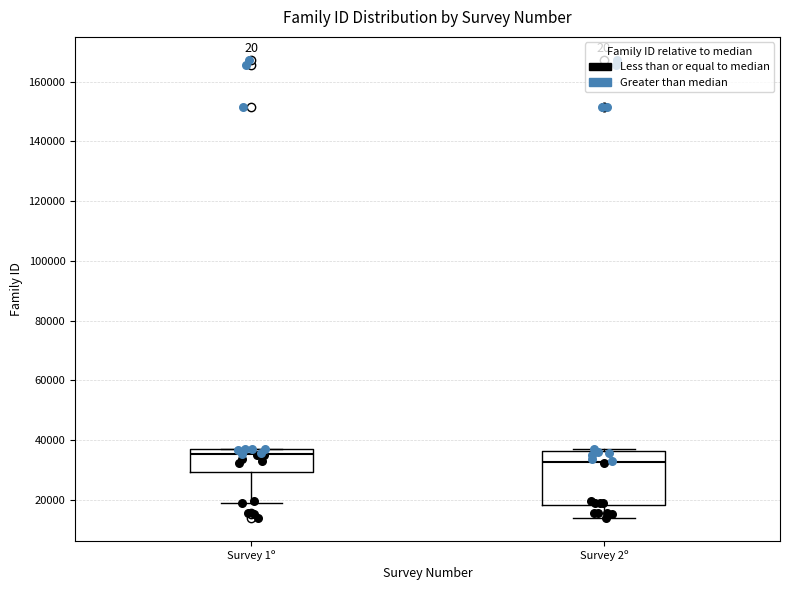

Reading left to right, transcribe this box plot: for each box, give where its median line is, the range the box spans, and where its two whiskers end, as read against the y-axis. The values are not printed on the chart, so give them approximately, as read against the axis.

Survey 1º: median 36000 (just below the box's upper edge), box 30000 to 36000, whiskers 20000 to 36000
Survey 2º: median 32000, box 18000 to 36000, whiskers 14000 to 36000